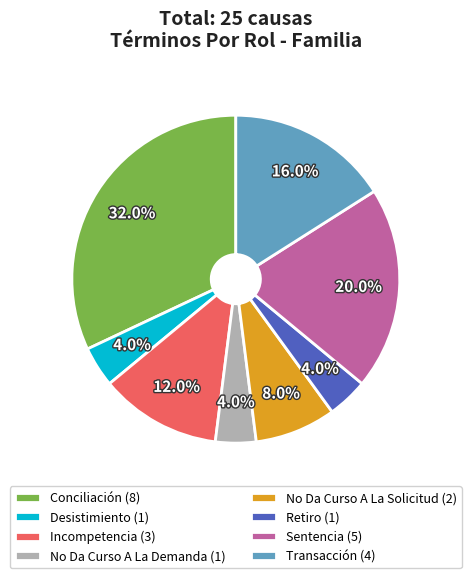

Which has a higher value, Incompetencia or No Da Curso A La Solicitud?

Incompetencia